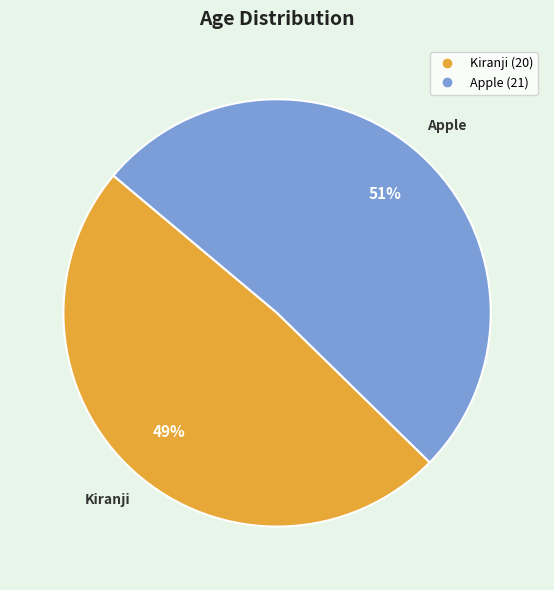

Combined, do Kiranji and Apple account for over 50%?

Yes